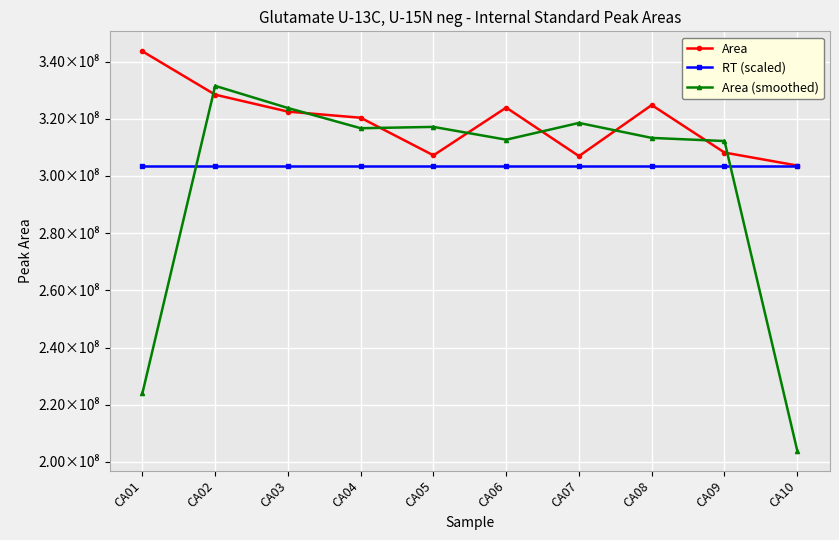

What is the sum of the RT (scaled) values at CA08 and CA02?

607291512.0